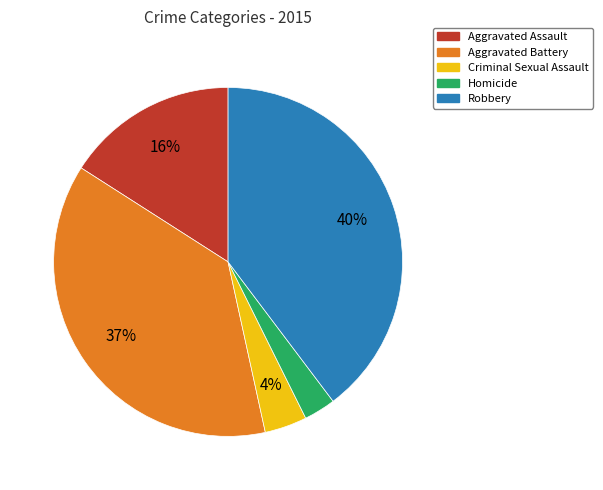

Which has a higher value, Aggravated Assault or Robbery?

Robbery